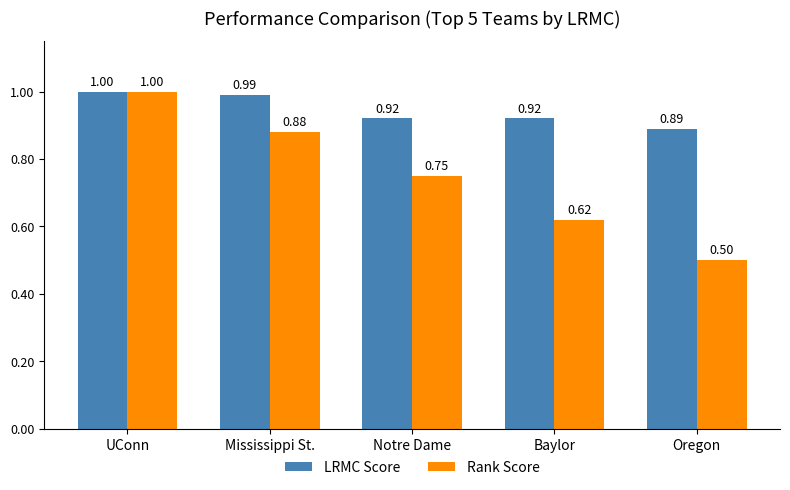

The value of Rank Score at UConn is 1.5. True or false?

False